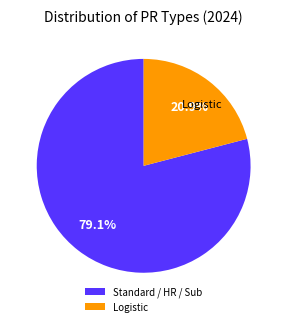

What is the majority slice?

Standard / HR / Sub